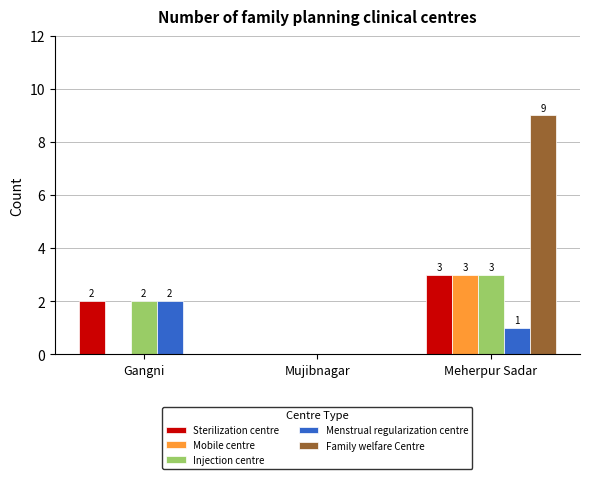

The Injection centre series shows 3 at Gangni. True or false?

False